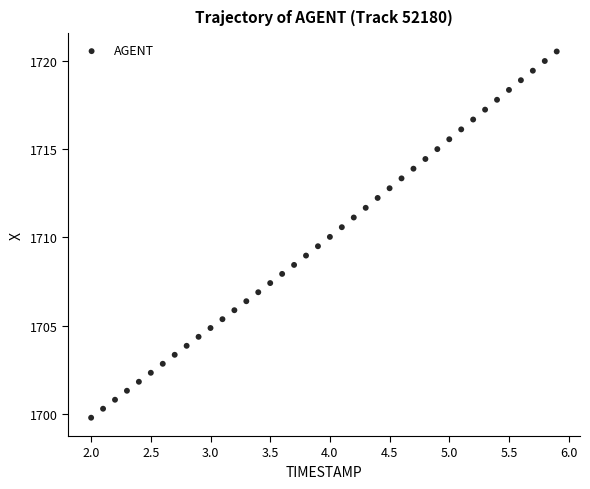

What is the range of X values (max minus min)?

3.9